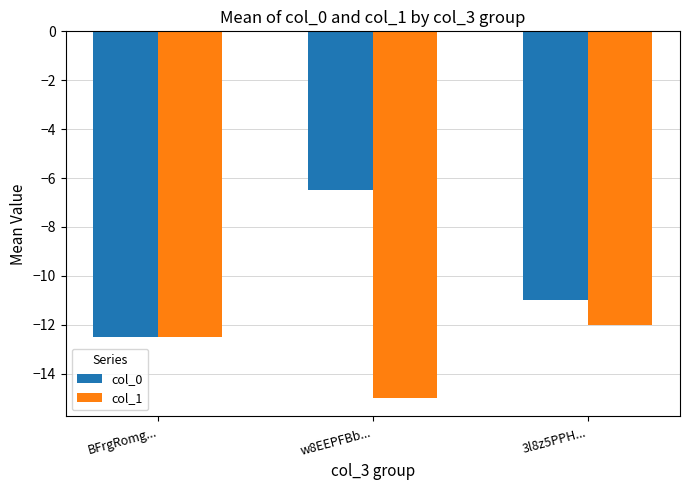

How many distinct data groups are displayed?

2